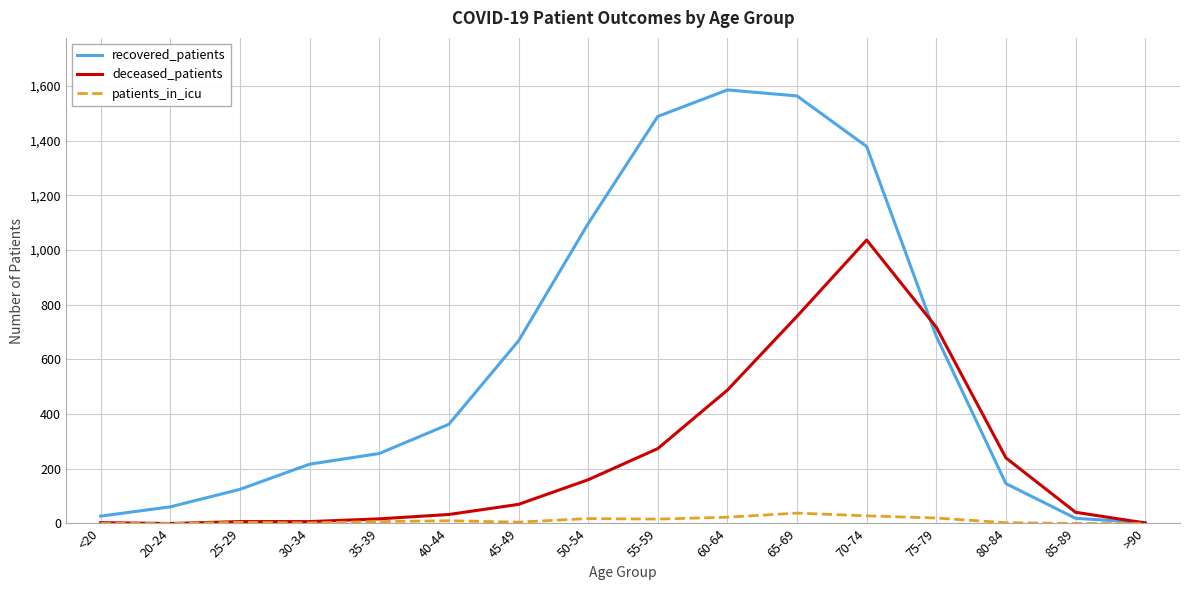

What is the highest value of the recovered_patients series?

1586